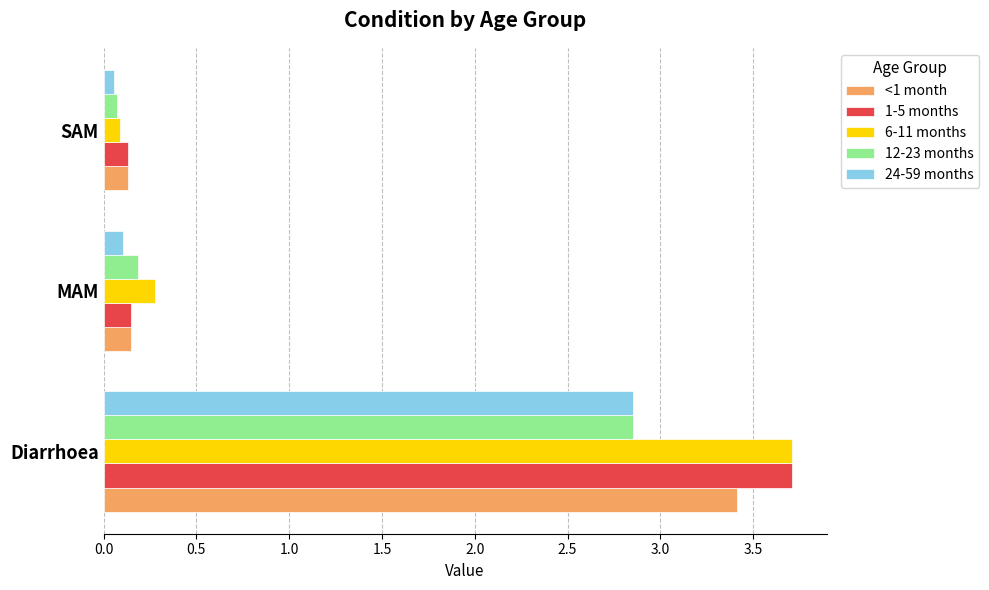

The value of 6-11 months at SAM is 0.1. True or false?

True